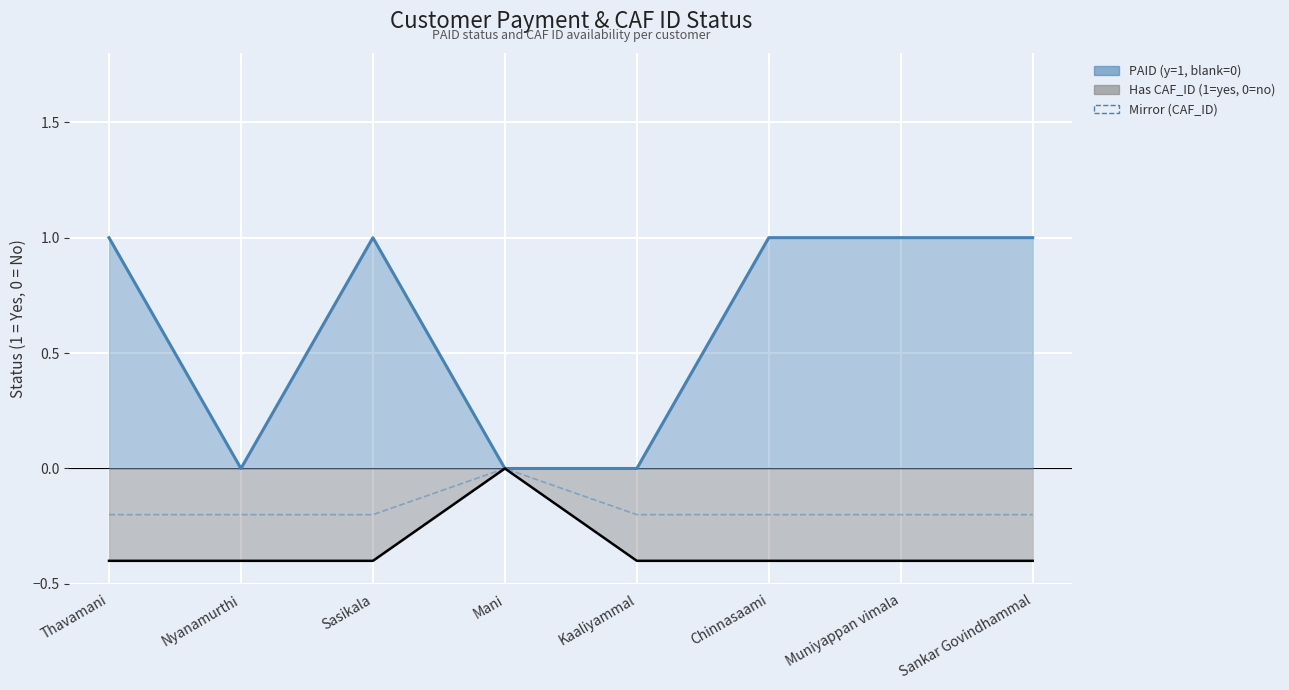

What position from the right is Nyanamurthi?

7